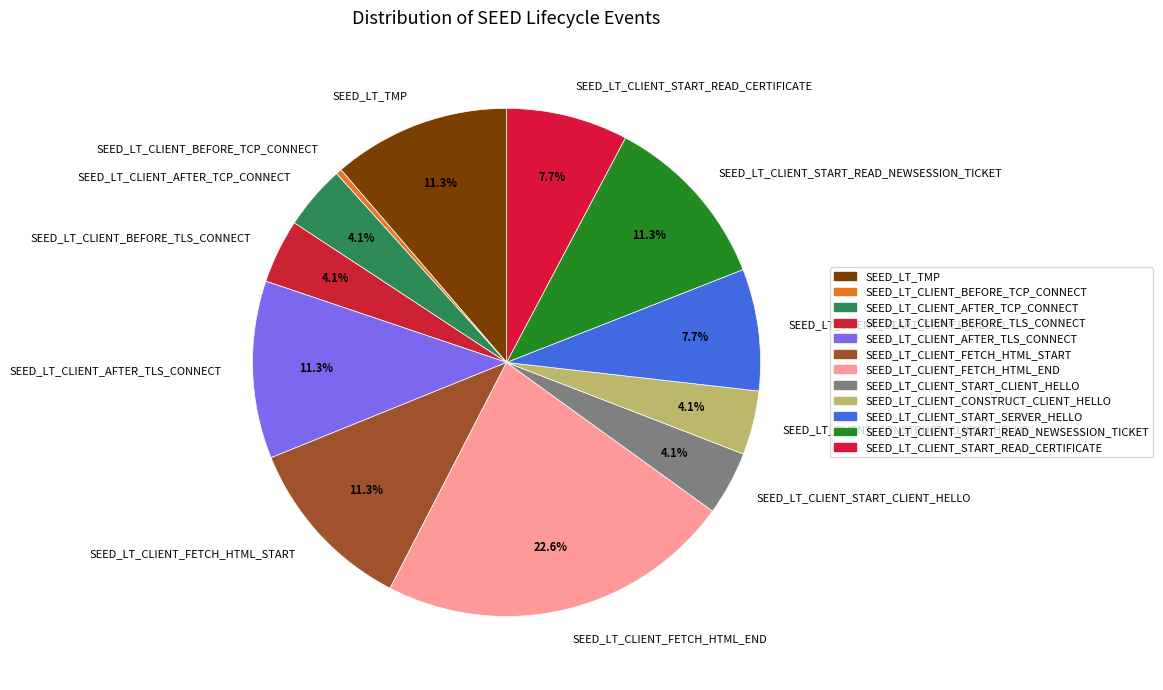

To the nearest percent, what percentage of the pie is SEED_LT_CLIENT_START_READ_CERTIFICATE?

8%